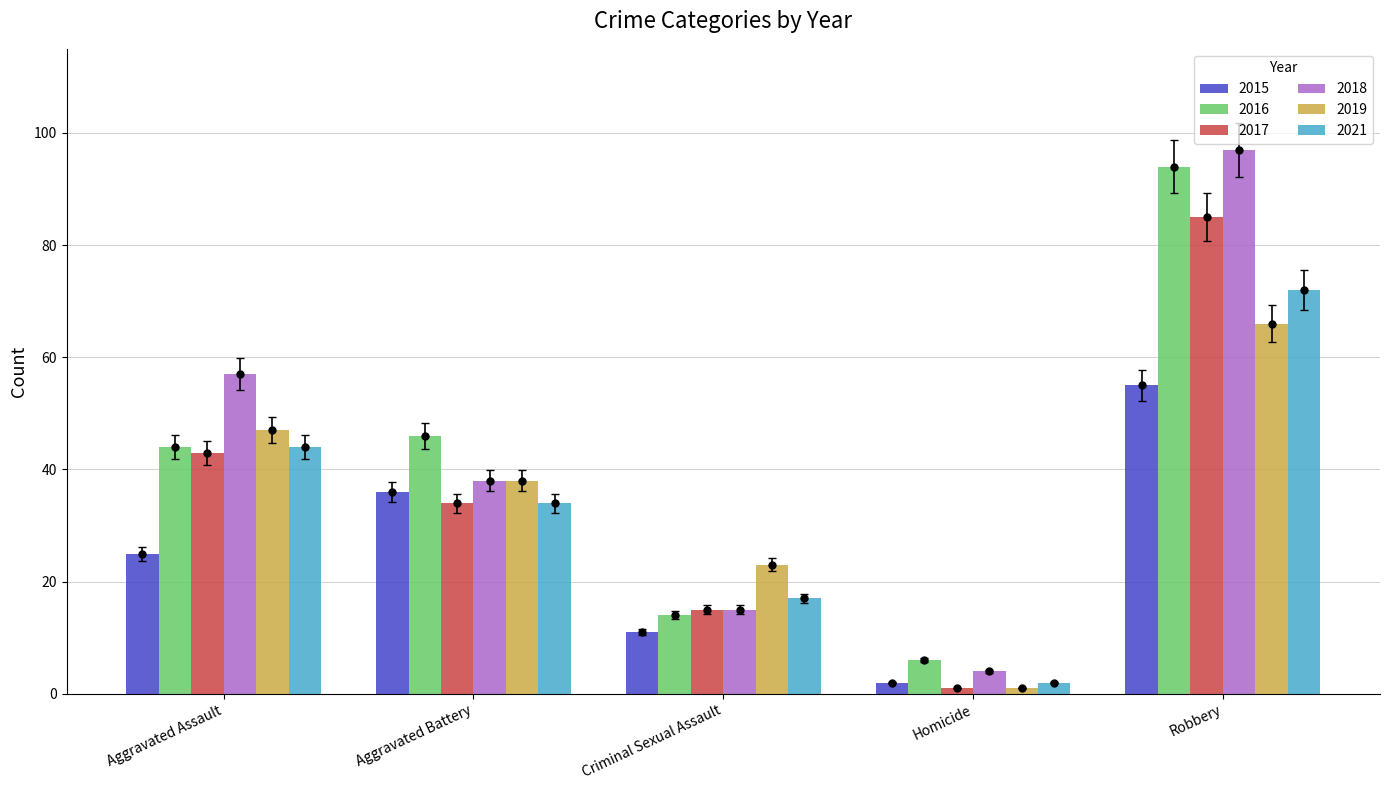

What is the sum of the 2019 values at Aggravated Battery and Criminal Sexual Assault?

61